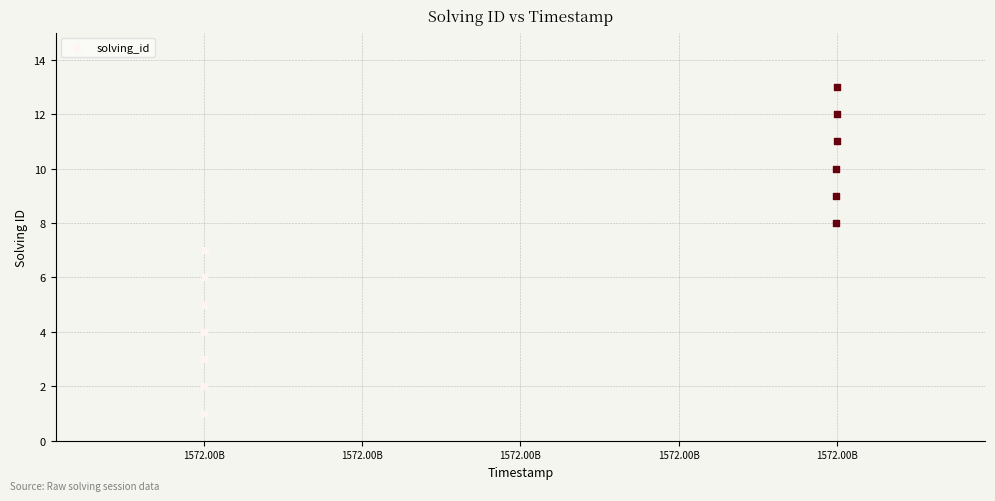

What is the range of X values (max minus min)?

213591214